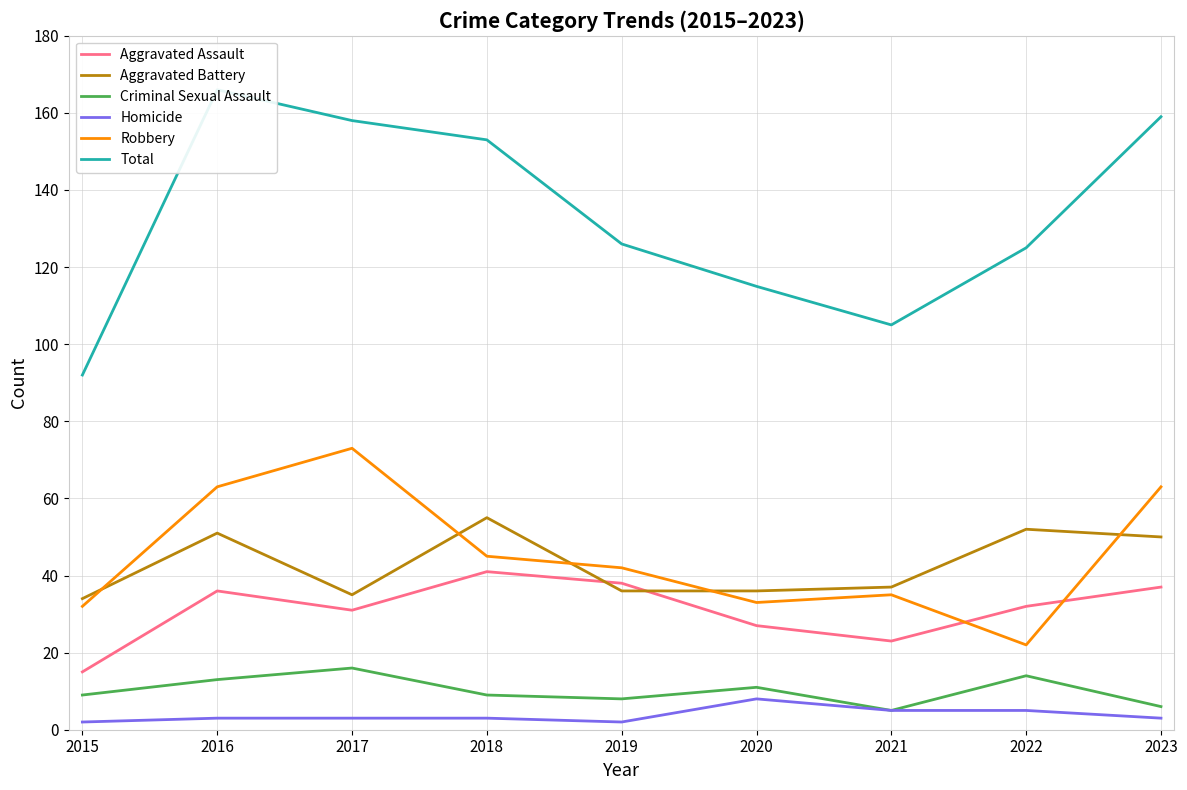

Is this an area chart (filled region under the line)?

No